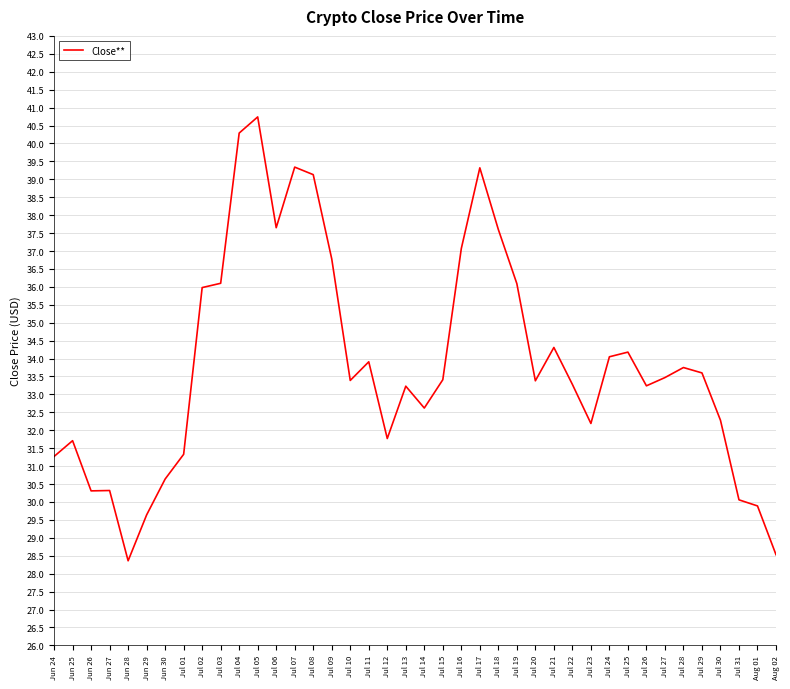

What is the sum of the values at Jul 07 and Jul 10?

72.7